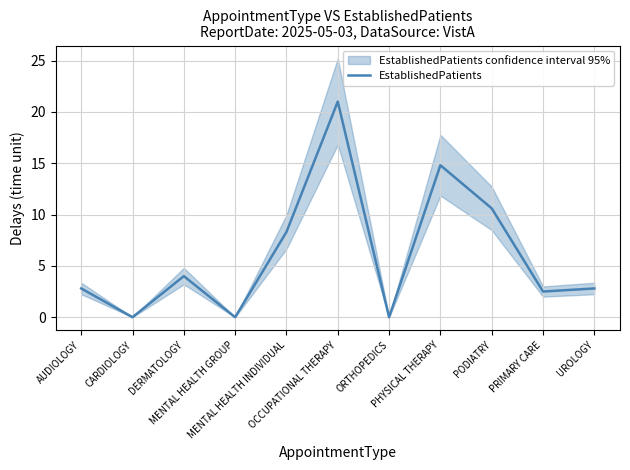

What is the label of the 11th point from the left?

UROLOGY